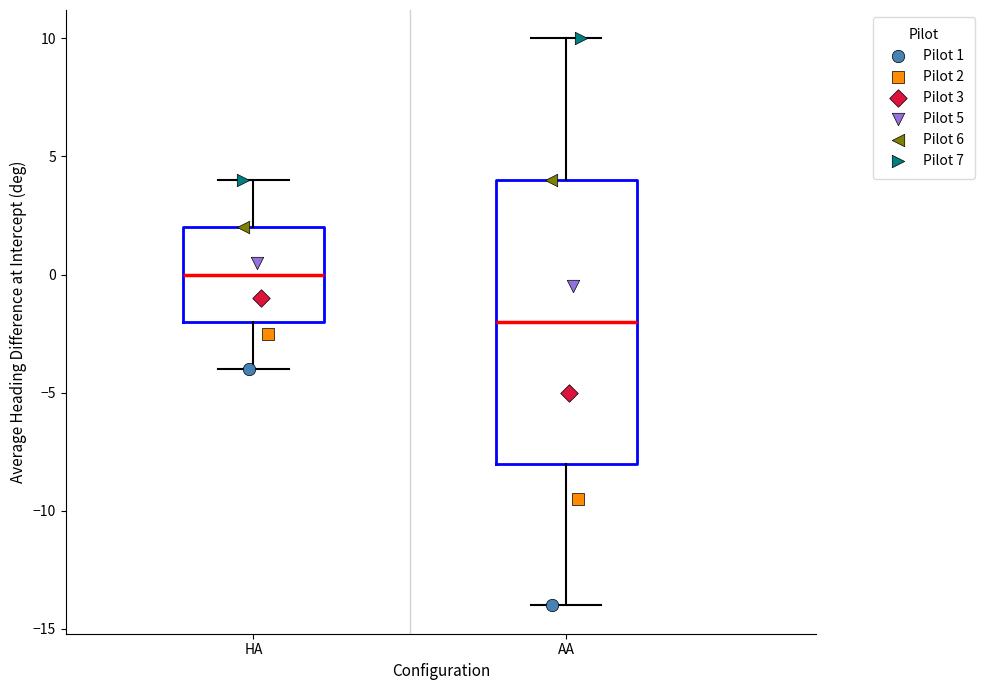

Which box's median line is the lowest?

AA